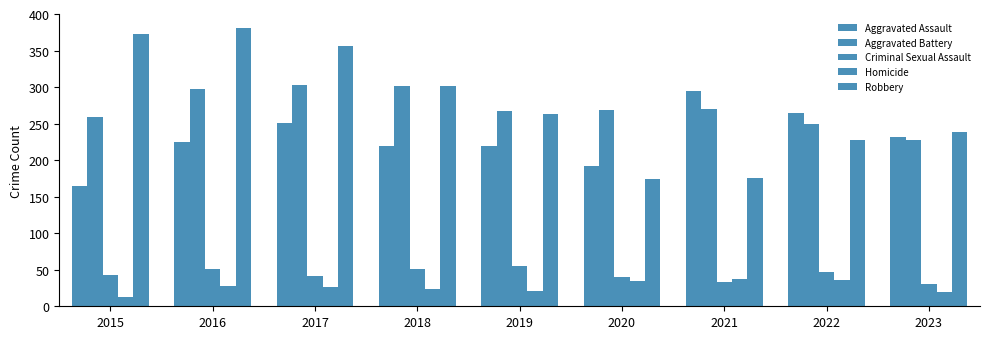

Rank the categories by Criminal Sexual Assault value from highest to lowest.

2019, 2016, 2018, 2022, 2015, 2017, 2020, 2021, 2023